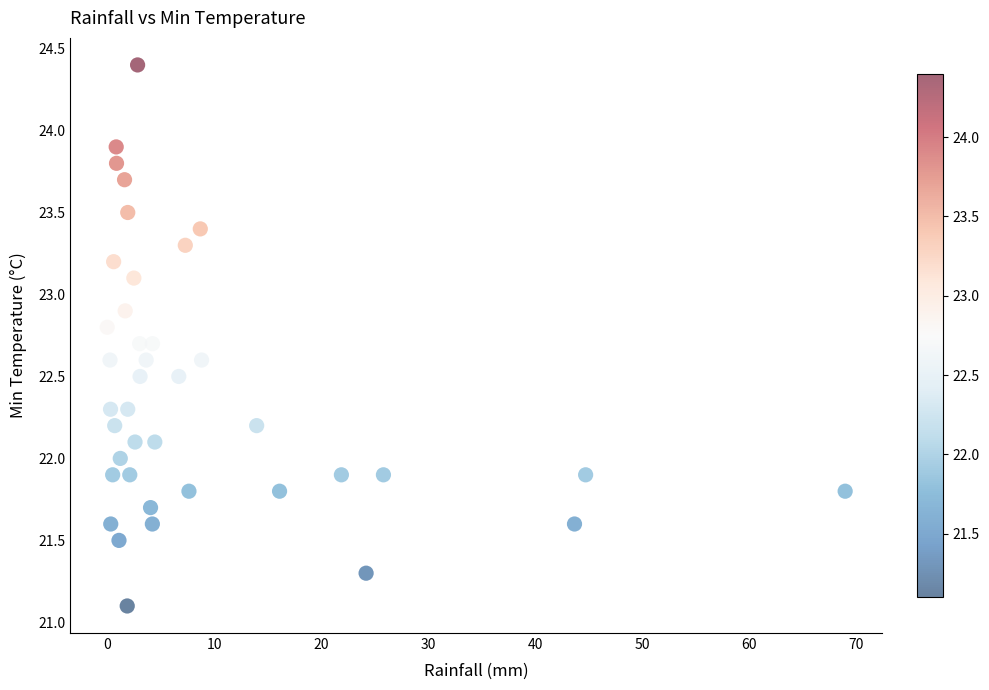

What is the range of Y values (max minus min)?

3.3